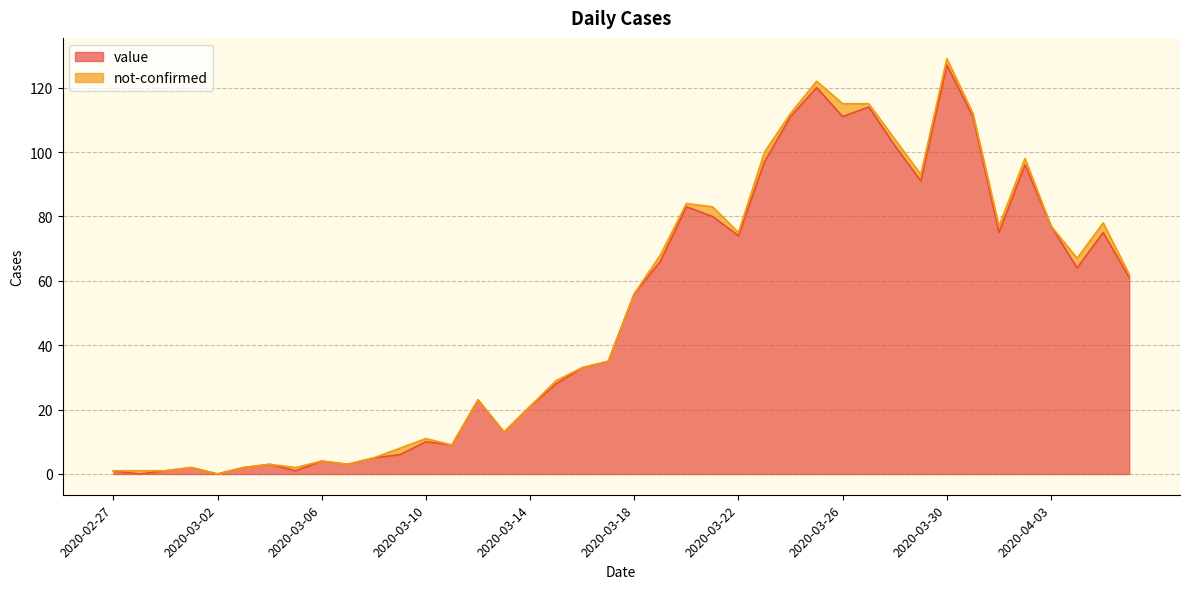

Rank the categories by value from highest to lowest.

2020-03-30, 2020-03-25, 2020-03-27, 2020-03-24, 2020-03-26, 2020-03-31, 2020-03-28, 2020-03-23, 2020-04-02, 2020-03-29, 2020-03-20, 2020-03-21, 2020-04-03, 2020-04-01, 2020-04-05, 2020-03-22, 2020-03-19, 2020-04-04, 2020-04-06, 2020-03-18, 2020-03-17, 2020-03-16, 2020-03-15, 2020-03-12, 2020-03-14, 2020-03-13, 2020-03-10, 2020-03-11, 2020-03-09, 2020-03-08, 2020-03-06, 2020-03-04, 2020-03-07, 2020-03-01, 2020-03-03, 2020-02-27, 2020-02-29, 2020-03-05, 2020-02-28, 2020-03-02